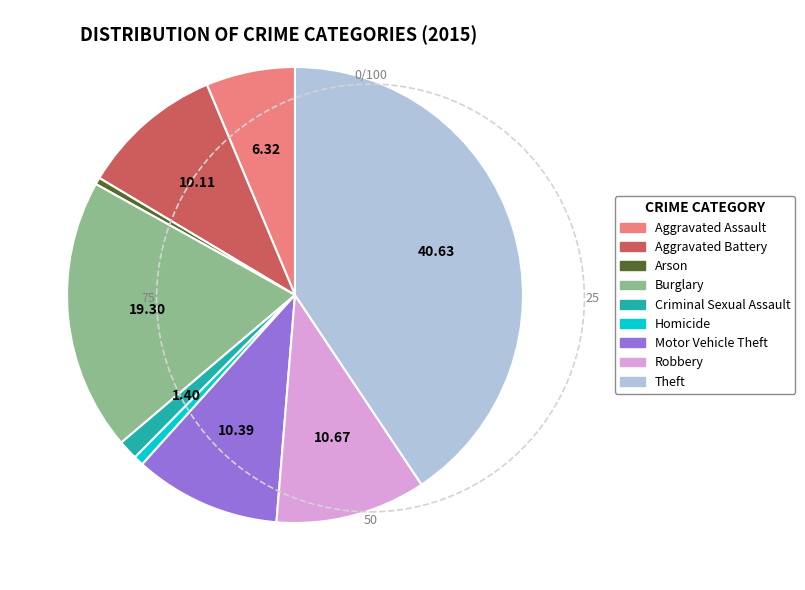

Is there any slice that represents more than half of the pie?

No